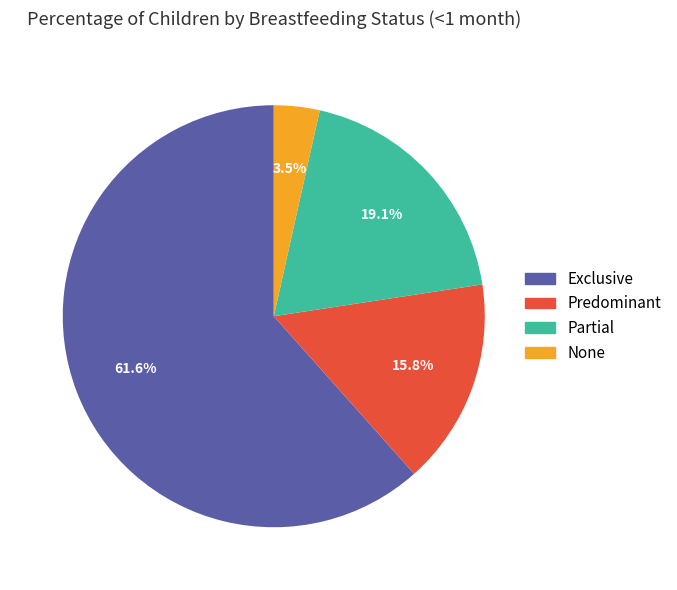

What is the total percentage of Partial and Exclusive?

80.7%